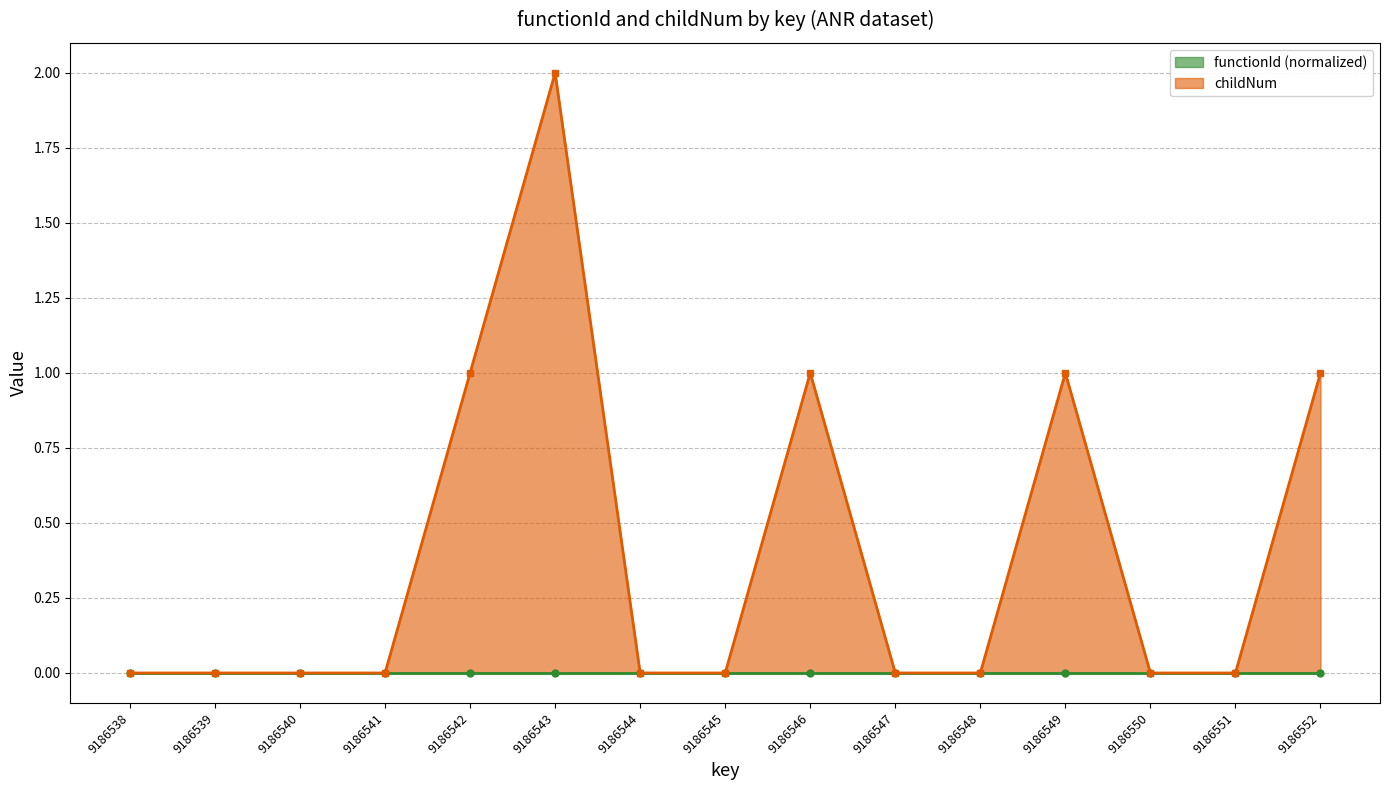

Count the number of categories in the chart.

15